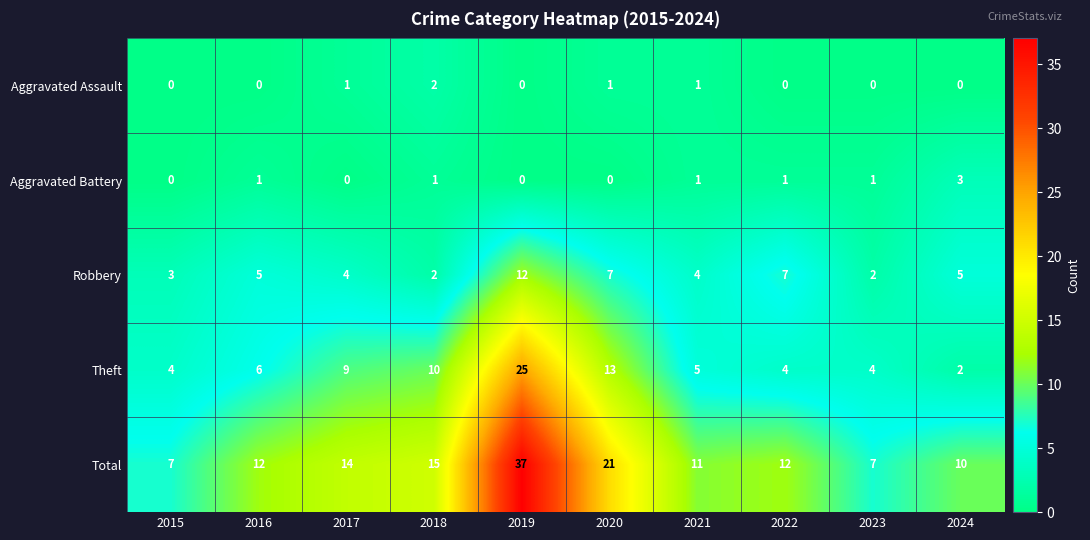

Is it true that Aggravated Assault equals 1 at 2016?

False